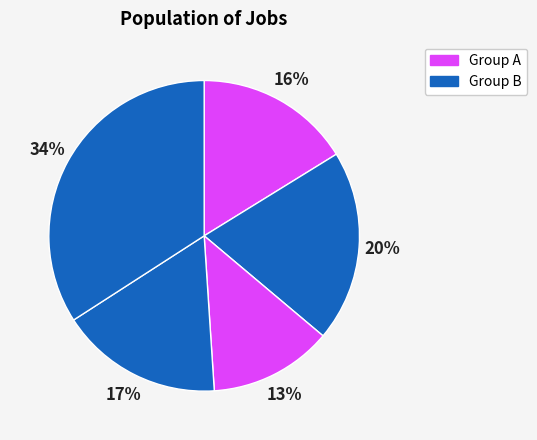

Count the number of slices in the pie.

5